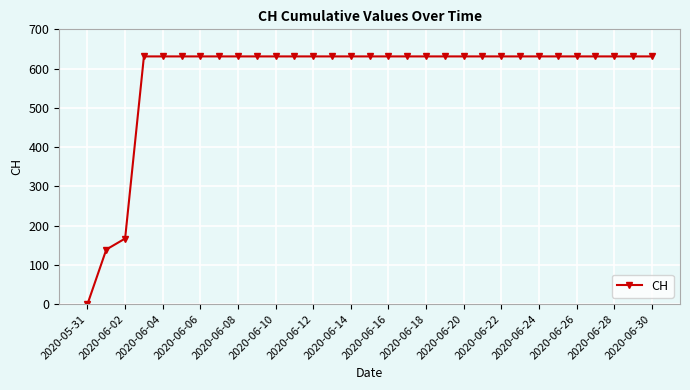

How many series are shown in this chart?

1